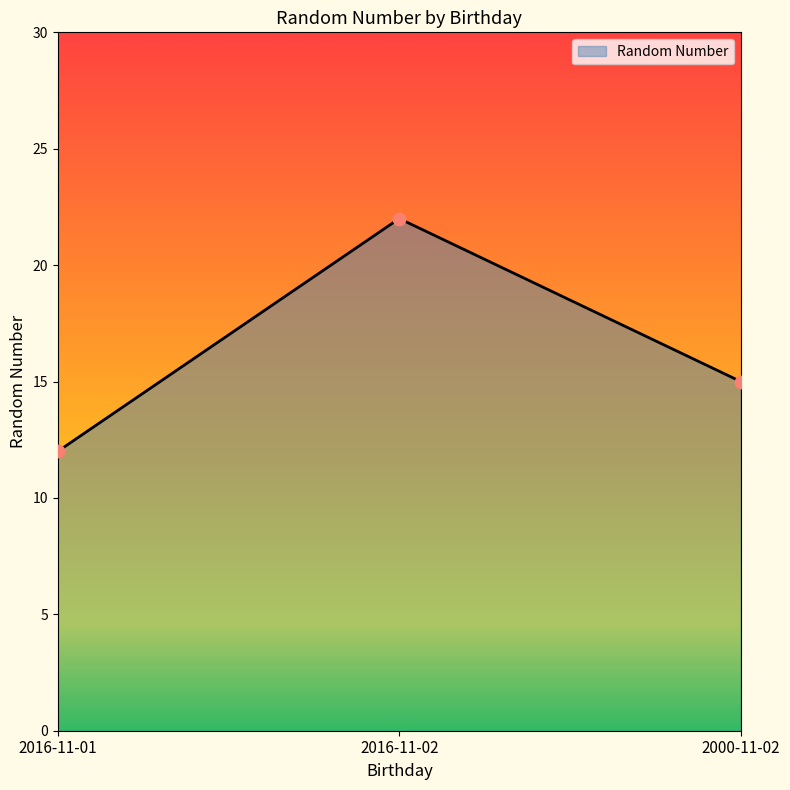

Which has a higher value, 2000-11-02 or 2016-11-02?

2016-11-02